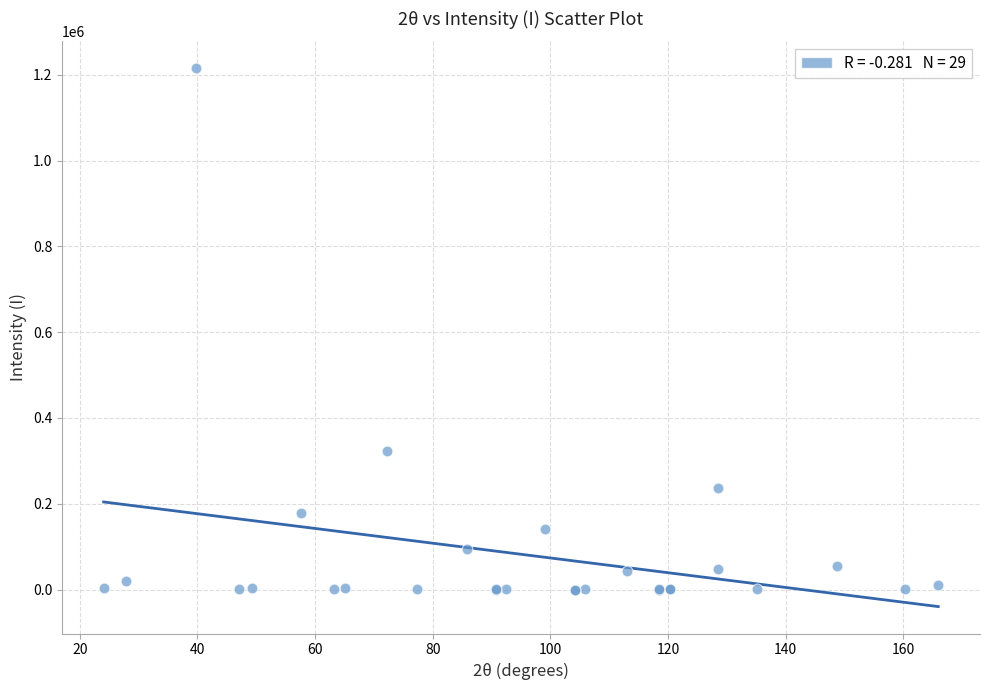

What Y value in the scatter plot is closest to 607649?

323445.5